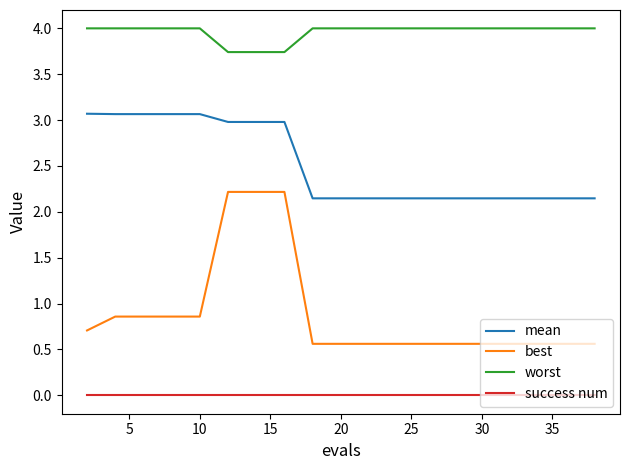

List the series in order of their peak value, lowest first.

success num, best, mean, worst